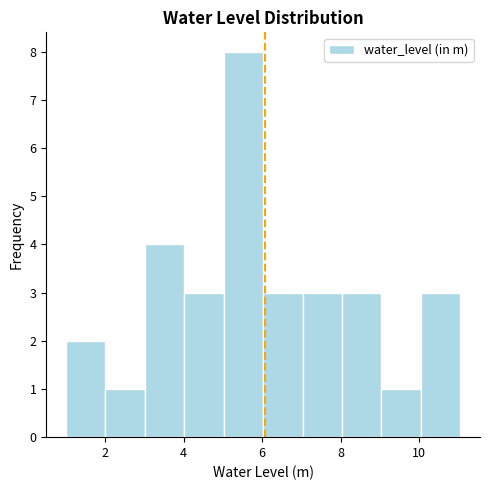

Which range on the x-axis has the tallest bar?

5 to 6